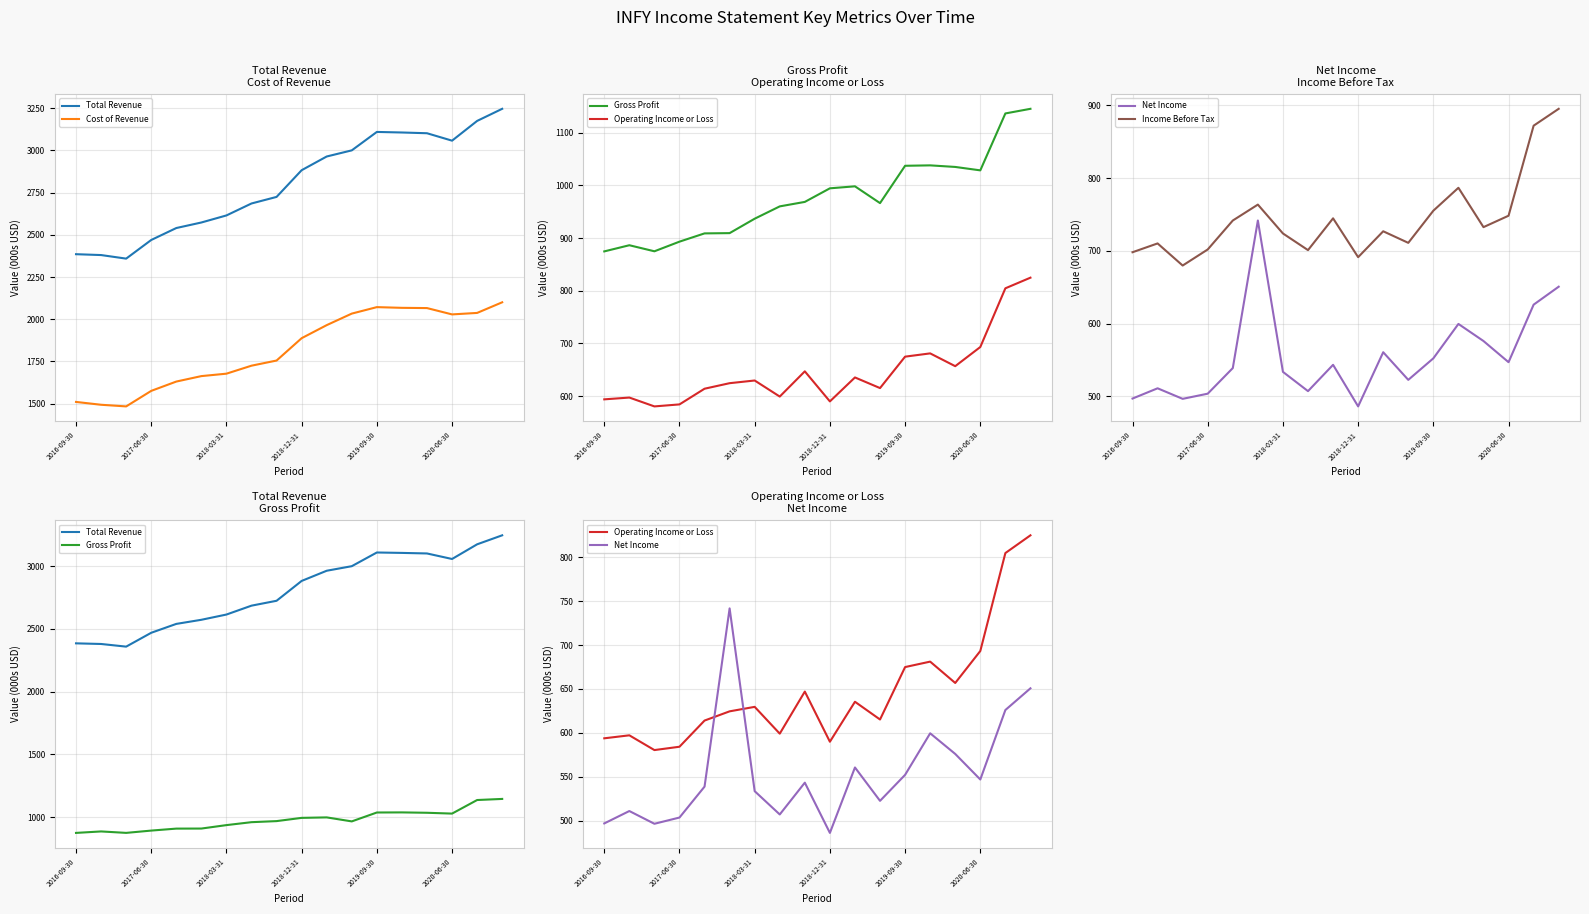

What is the difference between the maximum and minimum values in the Gross Profit series?

270.8